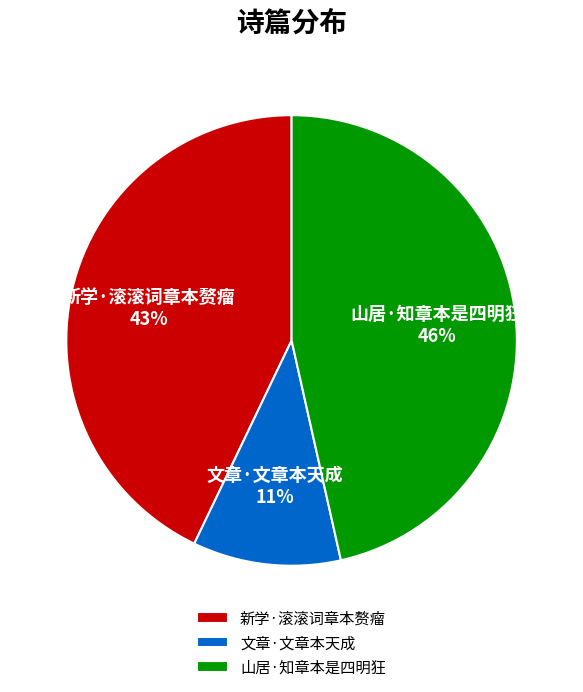

What percentage is the 新学·滚滚词章本赘瘤 slice, to the nearest percent?

43%